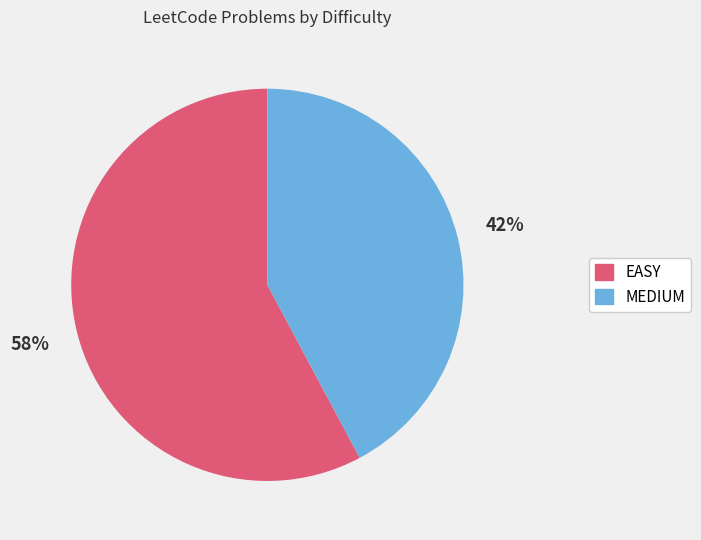

Do MEDIUM and EASY together represent more than half of the pie?

Yes